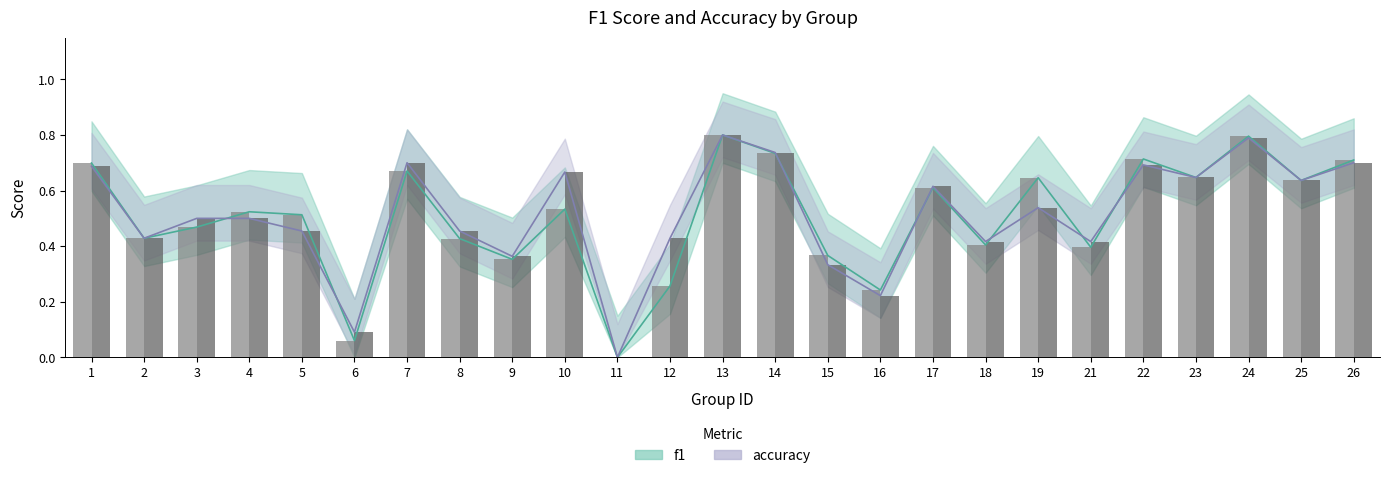

How many bars are there in total?

50